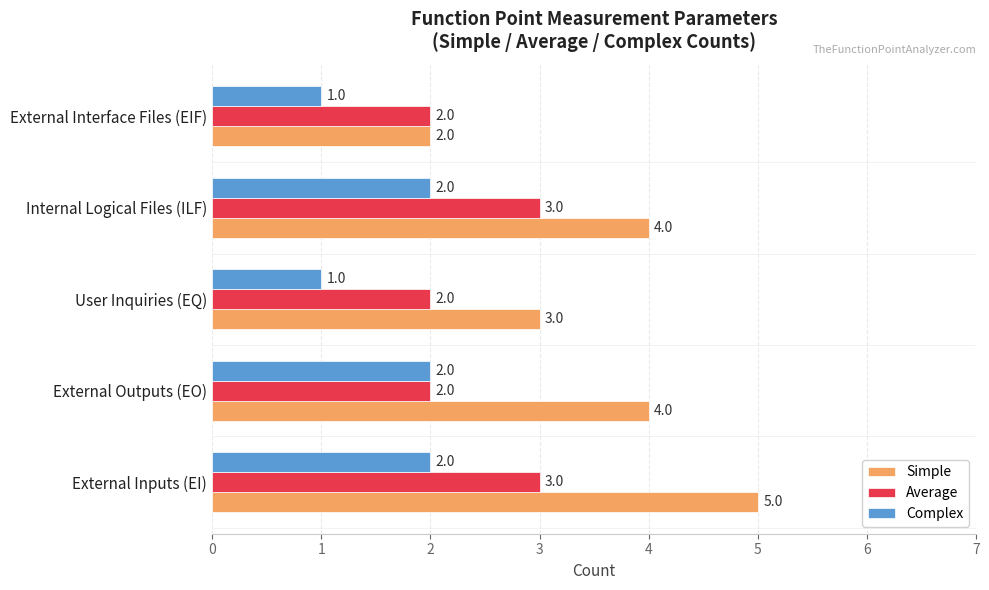

What is the difference between the maximum and minimum values in the Average series?

1